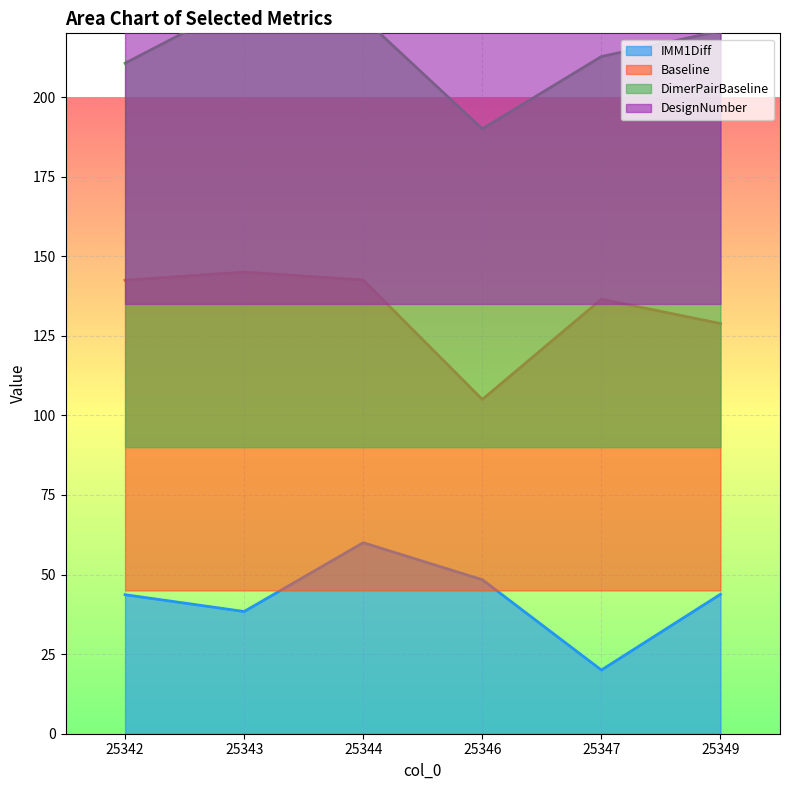

Reading right to left, what are all the values shown in this chart?

IMM1Diff: 25349=43.8	25347=20.0	25346=48.4	25344=60.0	25343=38.4	25342=43.7
Baseline: 25349=128.9	25347=136.5	25346=105.0	25344=142.5	25343=145.0	25342=142.5
DimerPairBaseline: 25349=220.8	25347=212.7	25346=190.0	25344=224.8	25343=230.0	25342=210.6
DesignNumber: 25349=315.0	25347=303.6	25346=297.9	25344=286.4	25343=280.7	25342=275.0